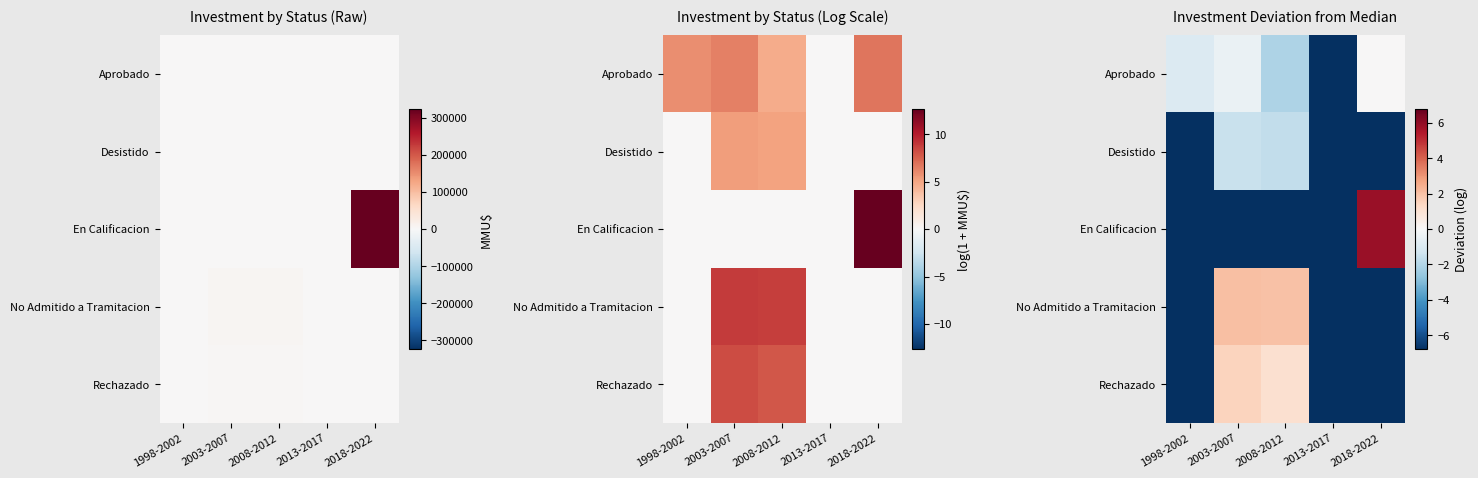

The No Admitido a Tramitacion series shows 0.5 at 2003-2007. True or false?

False